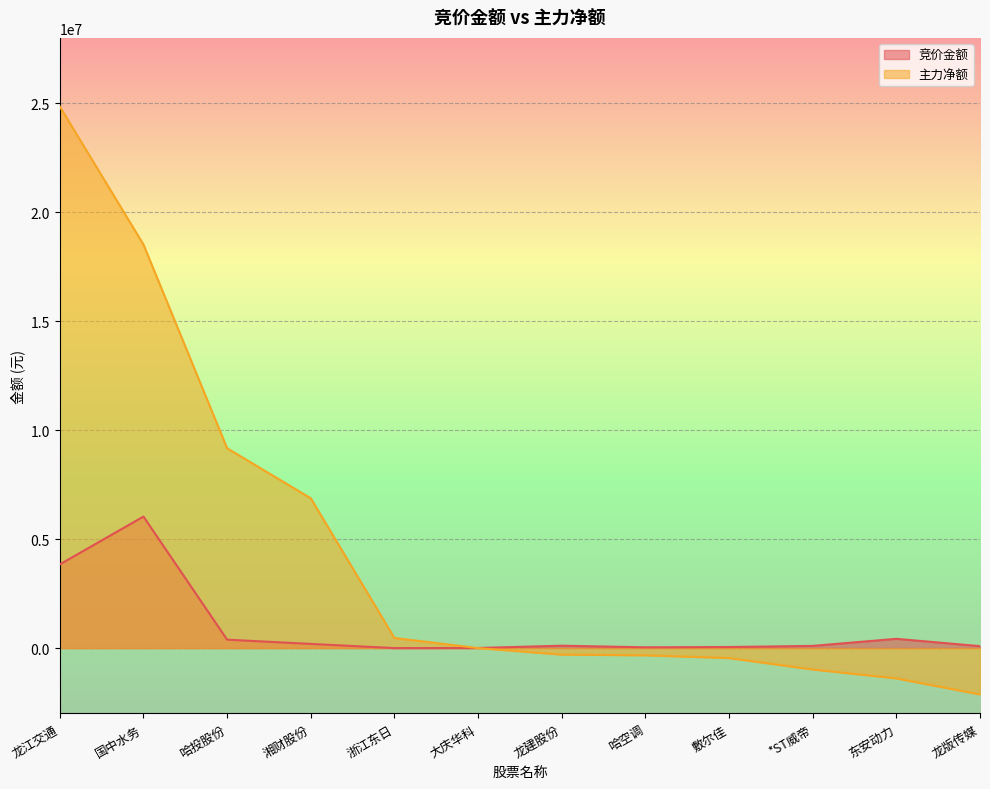

What position from the left is 龙建股份?

7